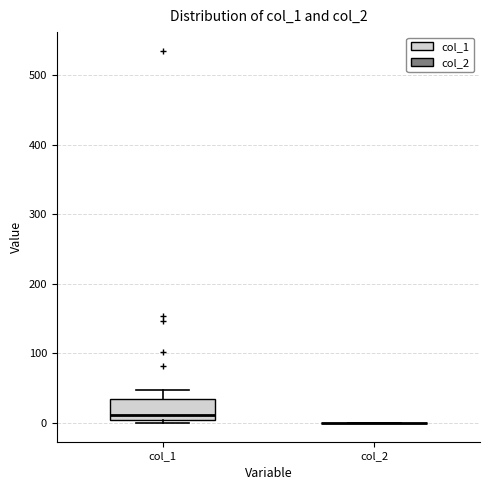

Reading left to right, transcribe this box plot: for each box, give where its median line is, the range the box spans, and where its two whiskers end, as read against the y-axis. The values are not printed on the chart, so give them approximately, as read against the axis.

col_1: median 10, box 0 to 30, whiskers 0 (just below the box's lower edge) to 50
col_2: box collapsed to a line at 0, whiskers 0 to 0